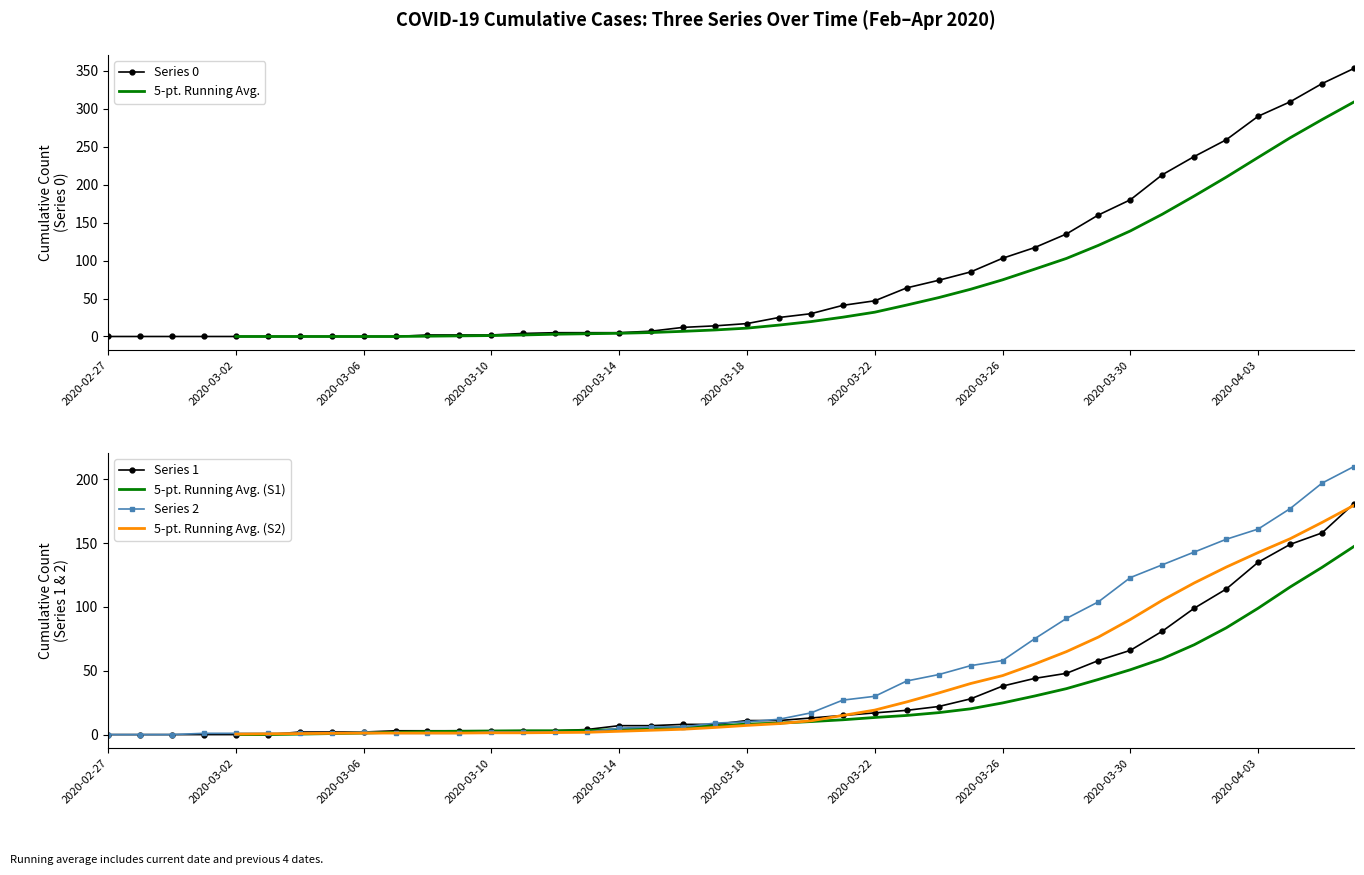

The value of Series 2 at 2020-03-30 is 123. True or false?

True